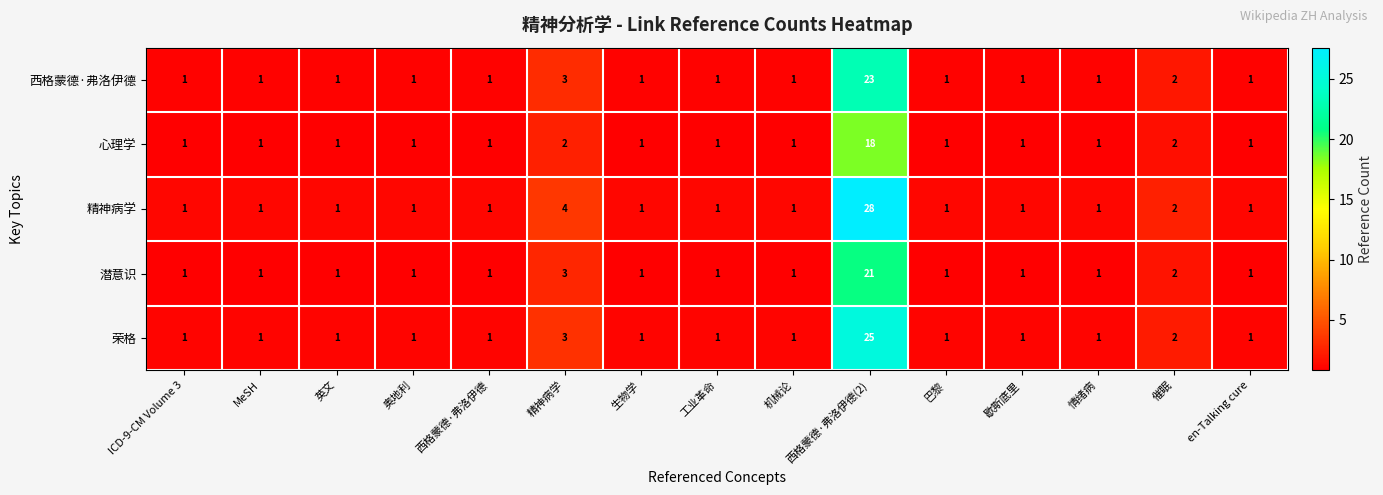

What is the sum of all 西格蒙德·弗洛伊德 values?

40